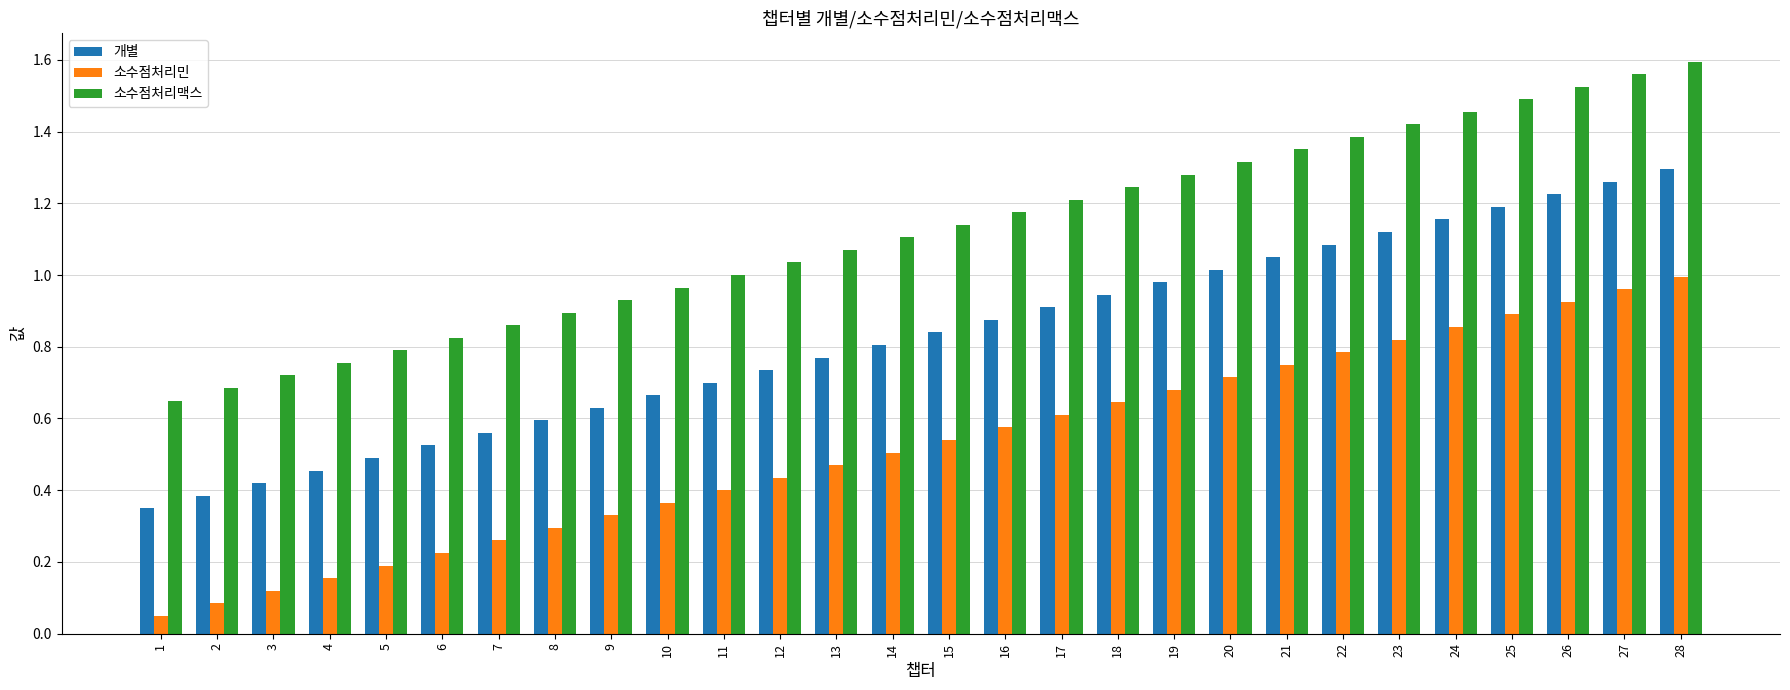

How many groups of bars are there?

28